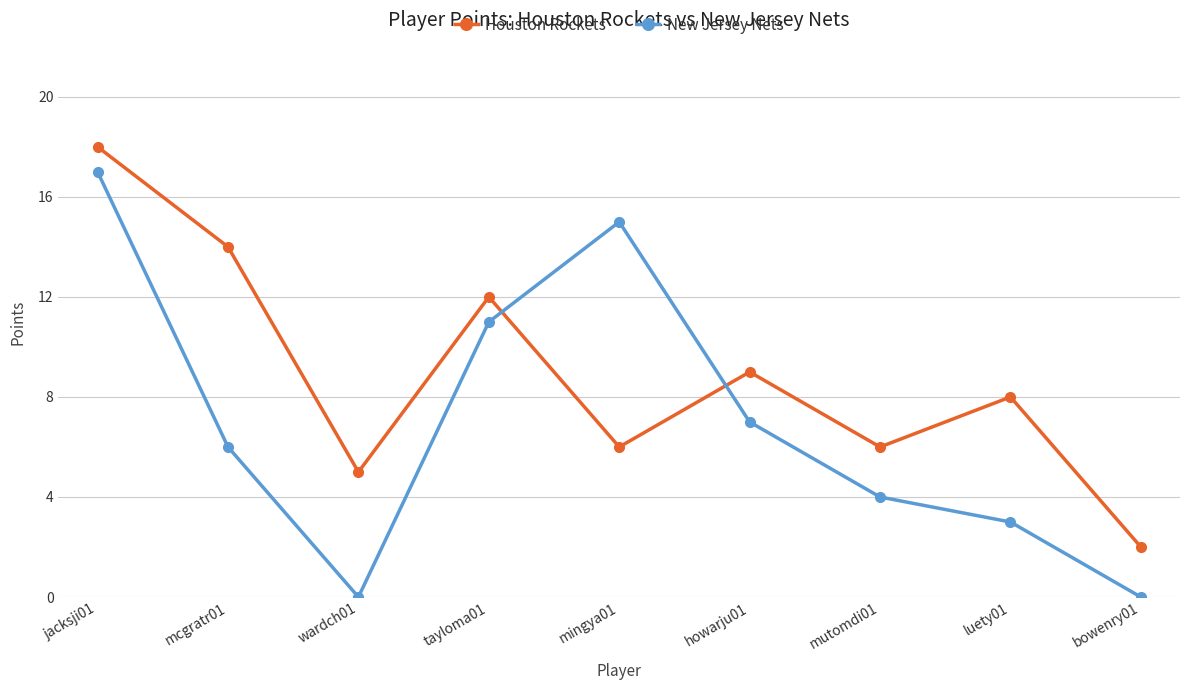

What is the difference between the maximum and minimum values in the New Jersey Nets series?

17